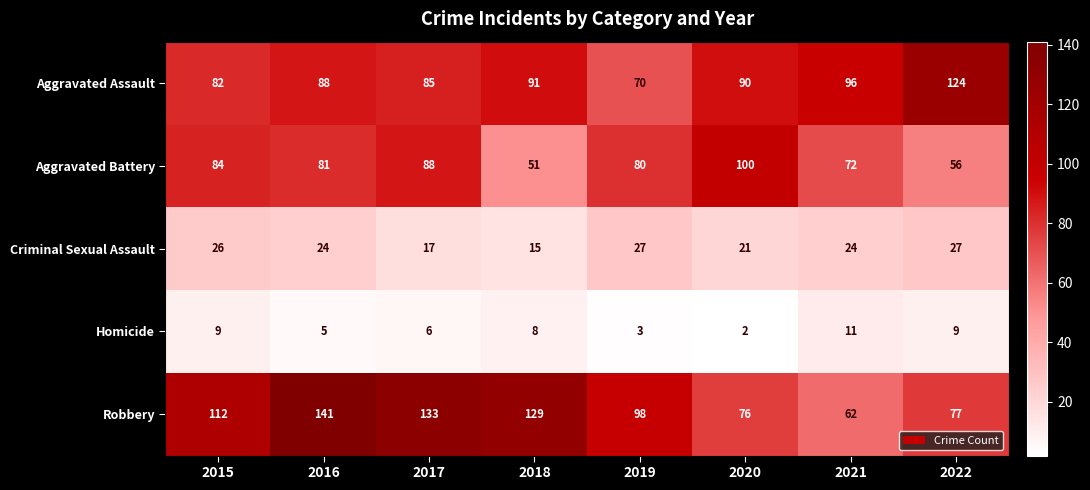

Is the value of Criminal Sexual Assault at 2019 greater than the value of Aggravated Battery at 2020?

No